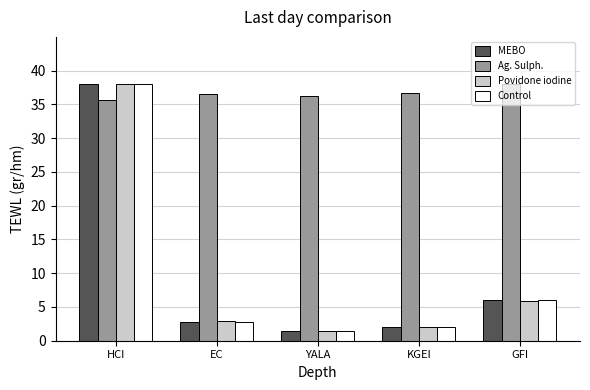

At which category is the sum across all series the highest?

HCI